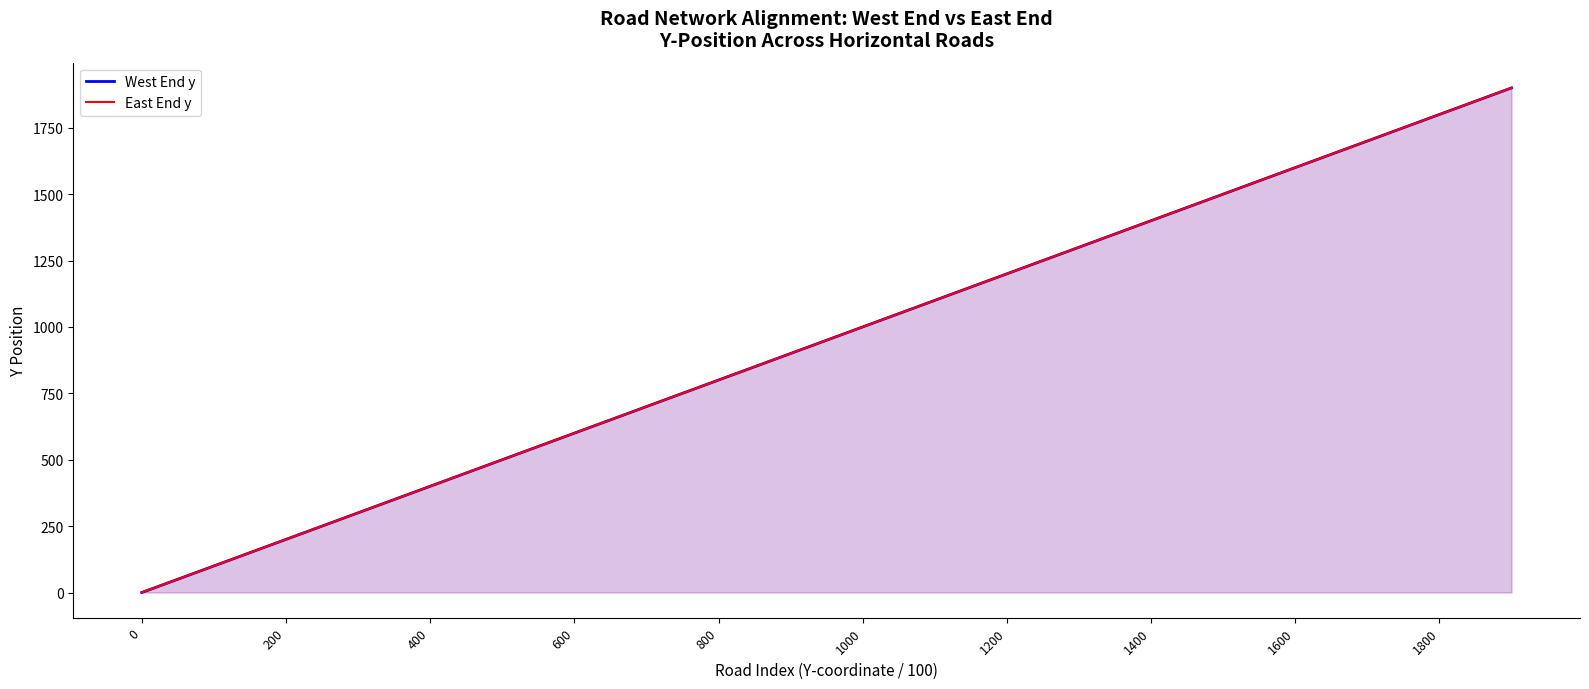

What is the label of the 13th point from the left?

1200